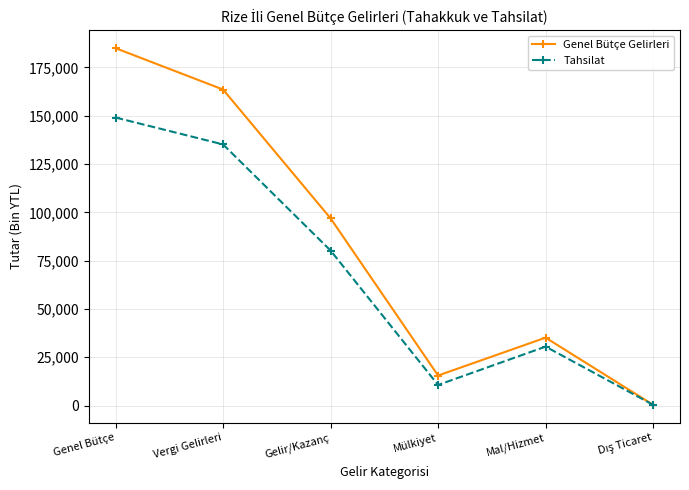

What is the label of the 4th point from the right?

Gelir/Kazanç